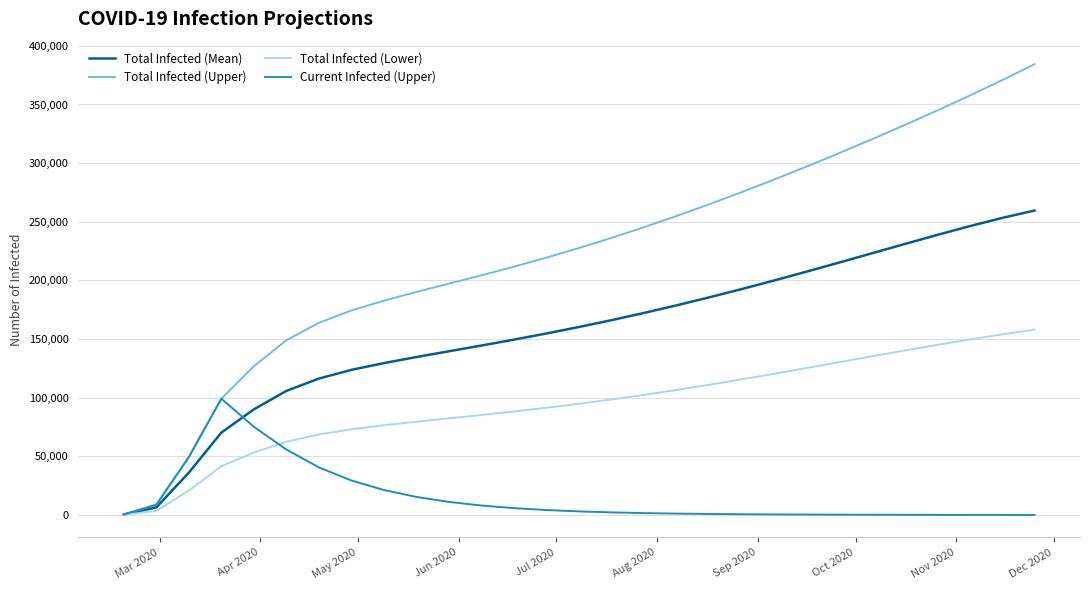

How many values in the Current Infected (Upper) series are below 2264?

14